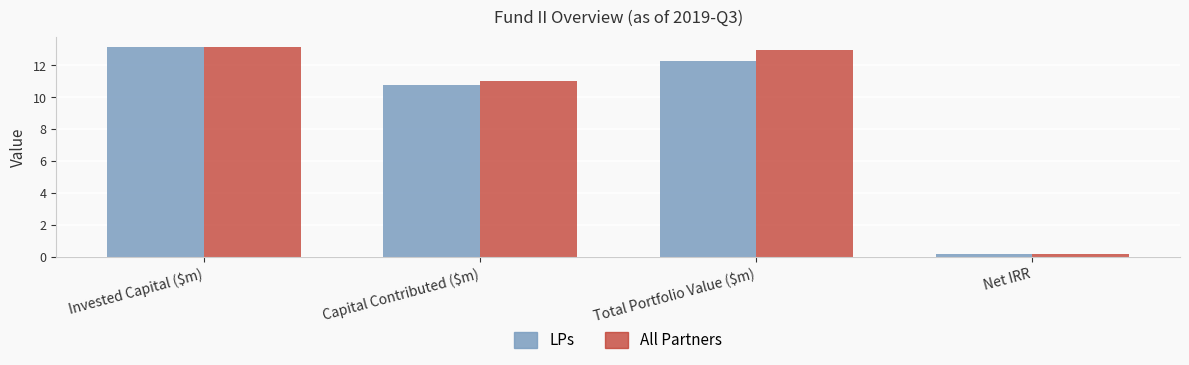

What is the sum of all LPs values?

36.3